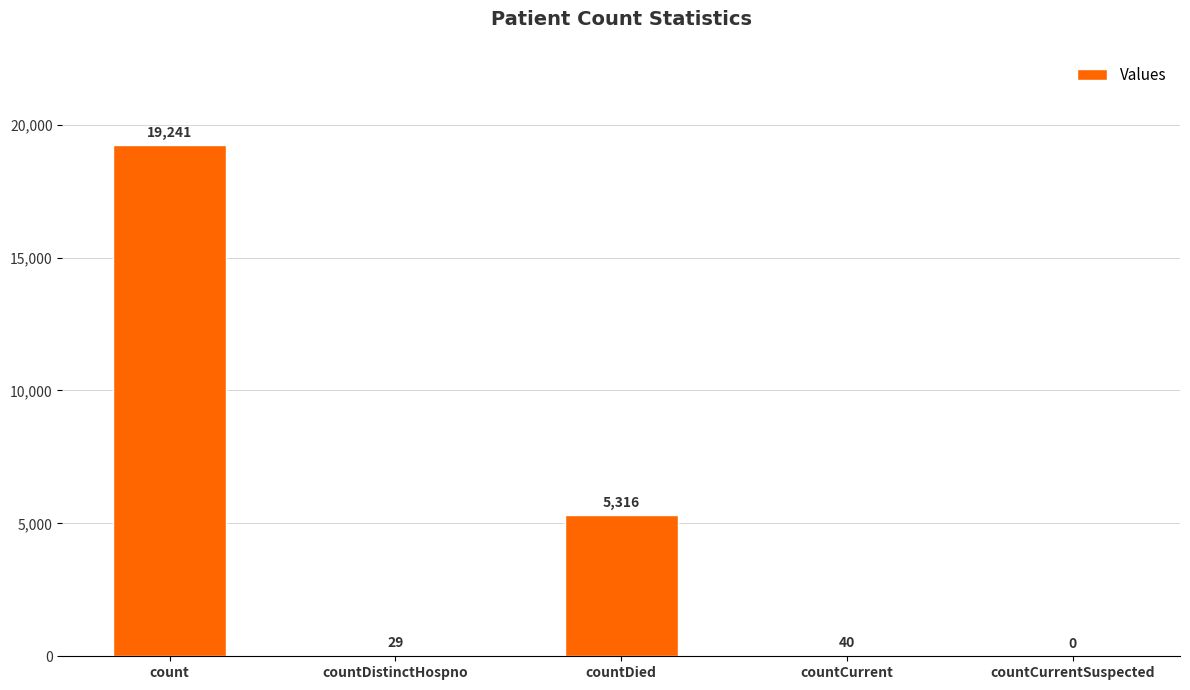

What is the sum of the values at count and countCurrentSuspected?

19241